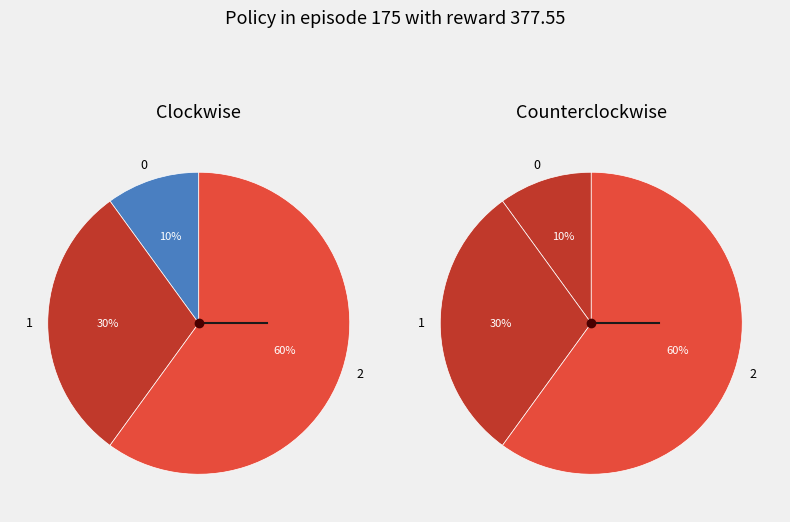

Which category has the biggest portion of the pie?

2